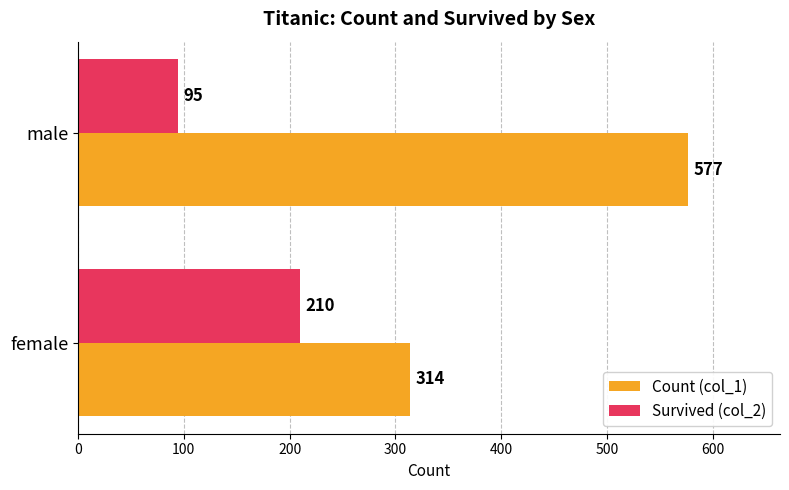

What is the spread (max minus min) of values at female?

104